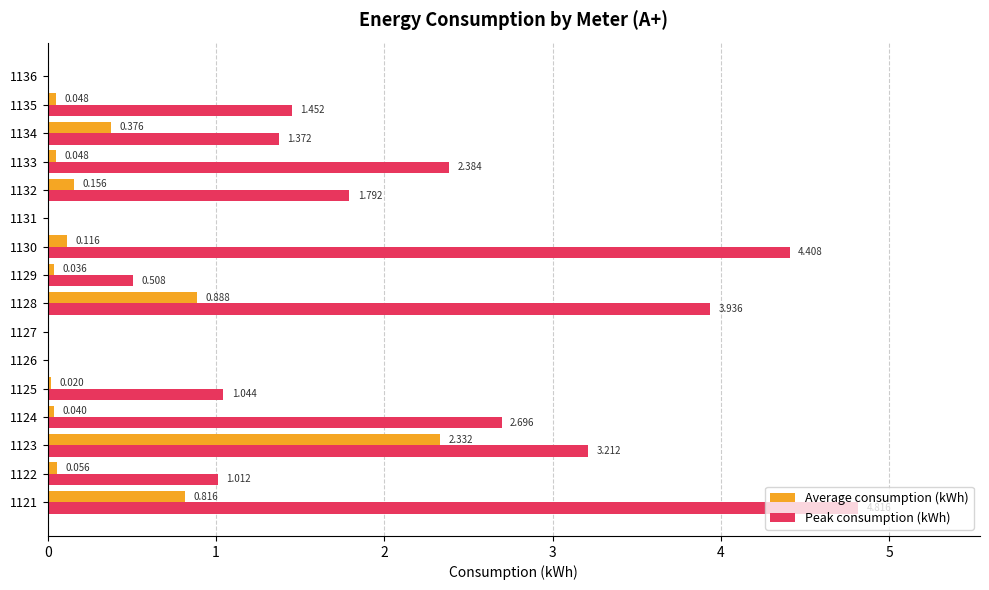

Between 1122 and 1132, which series saw the biggest shift?

Peak consumption (kWh)